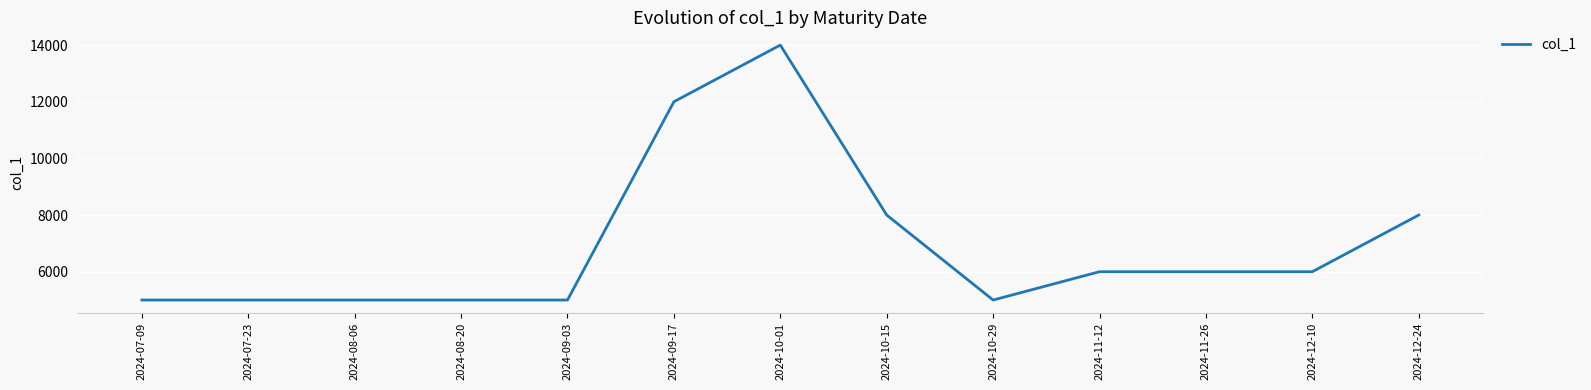

What is the greatest value displayed?

14000